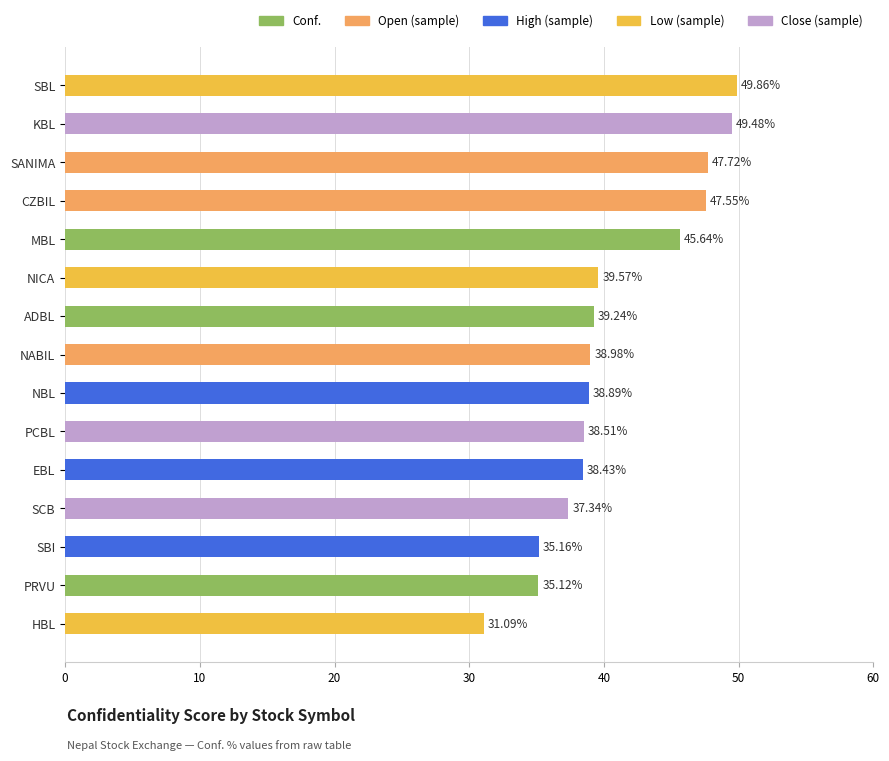

What is the difference between the maximum and minimum values?

18.8